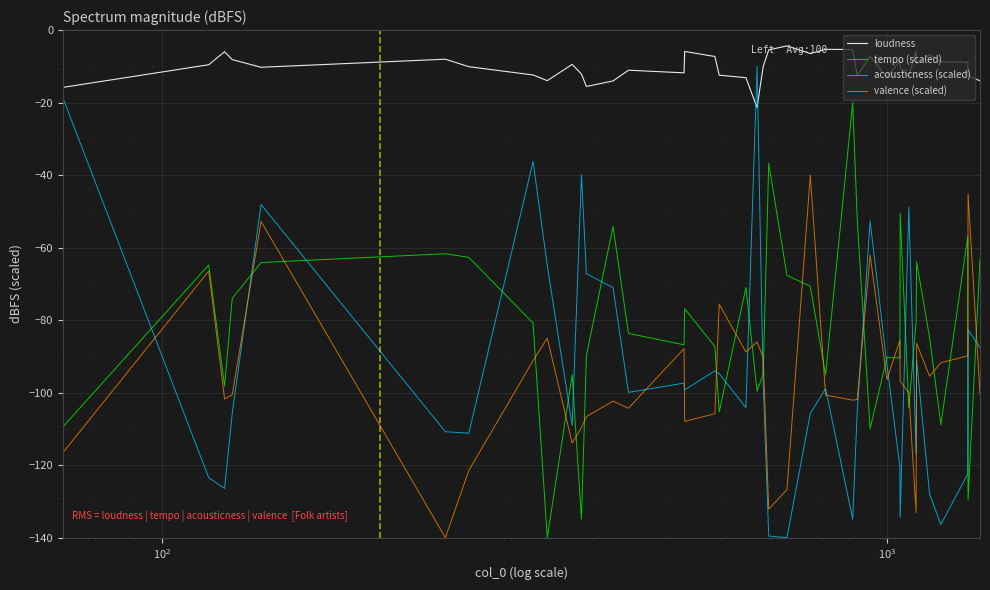

After their last crossing, which series has the higher values: valence (scaled) or acousticness (scaled)?

acousticness (scaled)